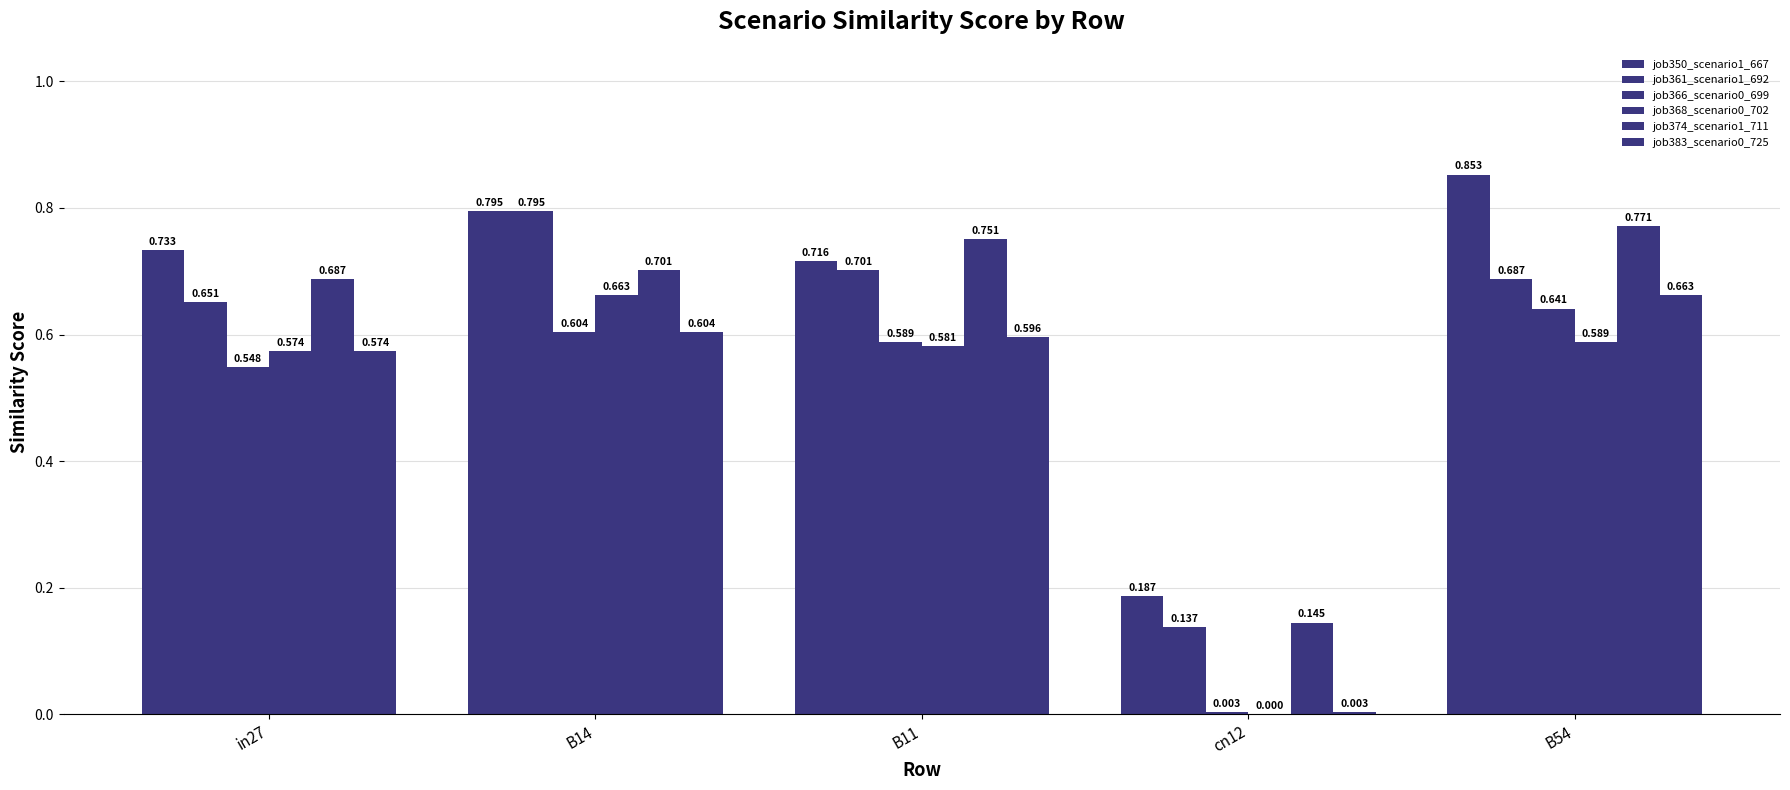

How many series are shown in this chart?

6